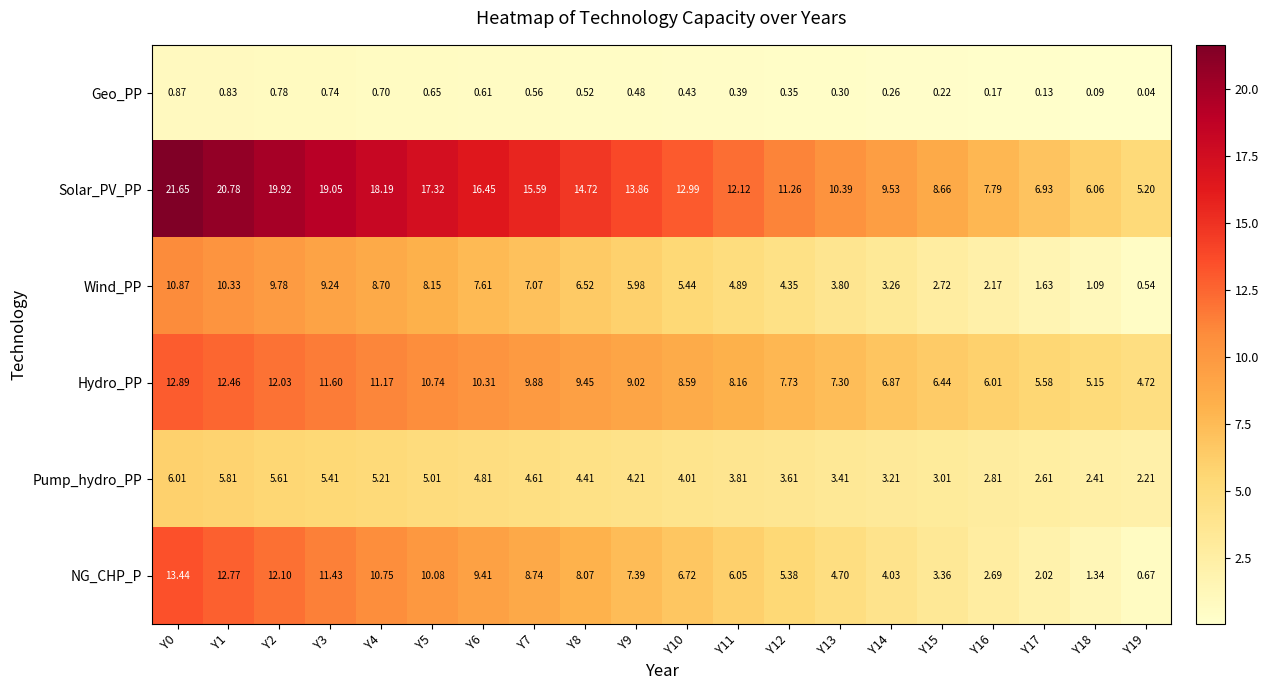

Rank the series at Y18 from lowest to highest value.

Geo_PP, Wind_PP, NG_CHP_P, Pump_hydro_PP, Hydro_PP, Solar_PV_PP